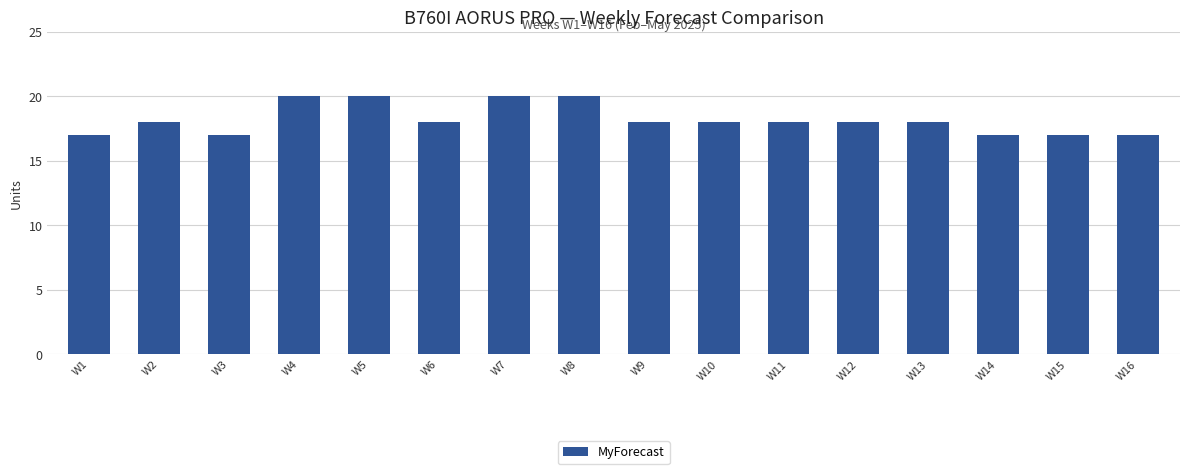

True or false: the data shows 17 at W3.

True